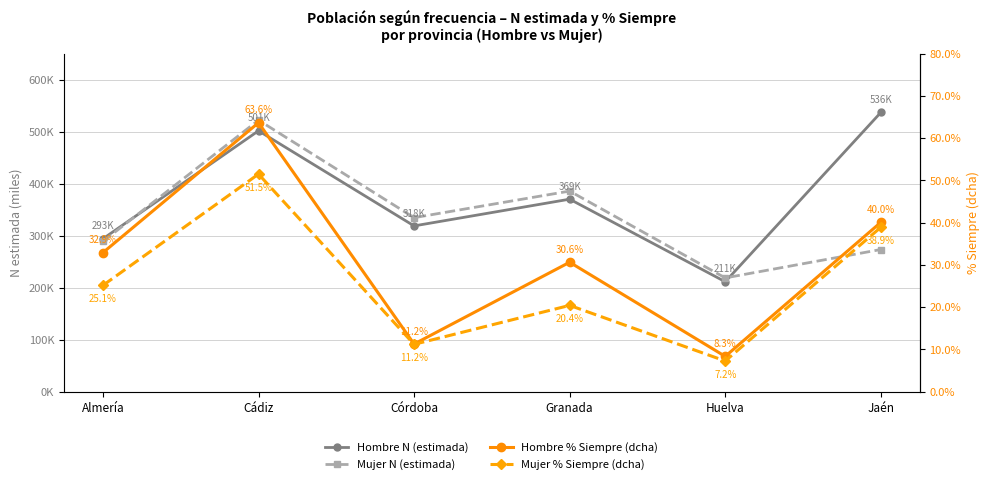

List the series in order of their peak value, lowest first.

Mujer % Siempre (dcha), Hombre % Siempre (dcha), Mujer N (estimada), Hombre N (estimada)